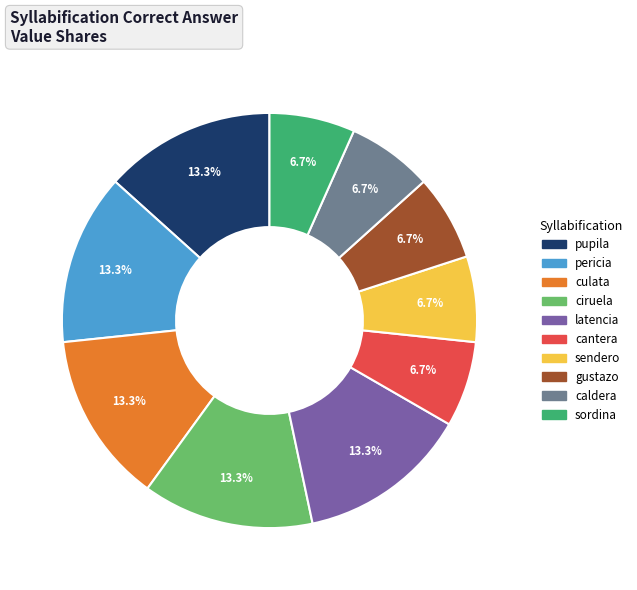

To the nearest percent, what percentage of the pie is sordina?

7%